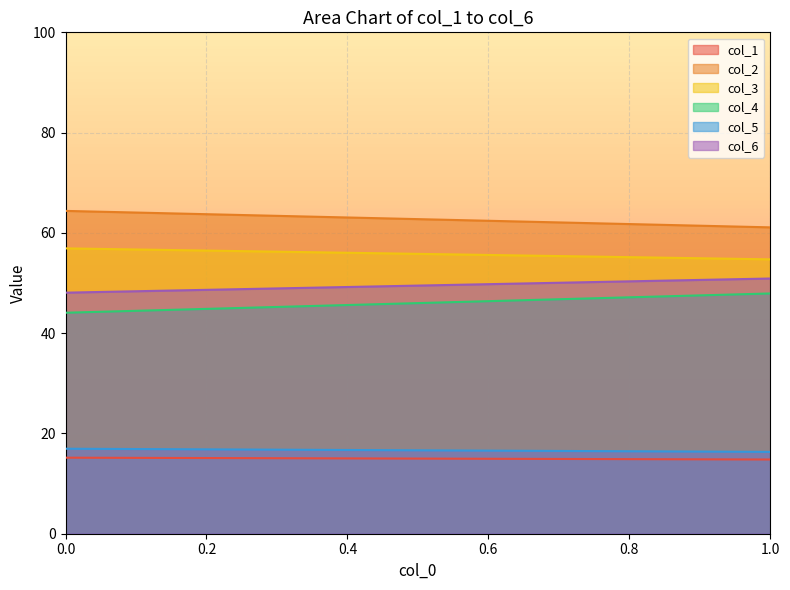

At how many categories does at least one series exceed 42?

20